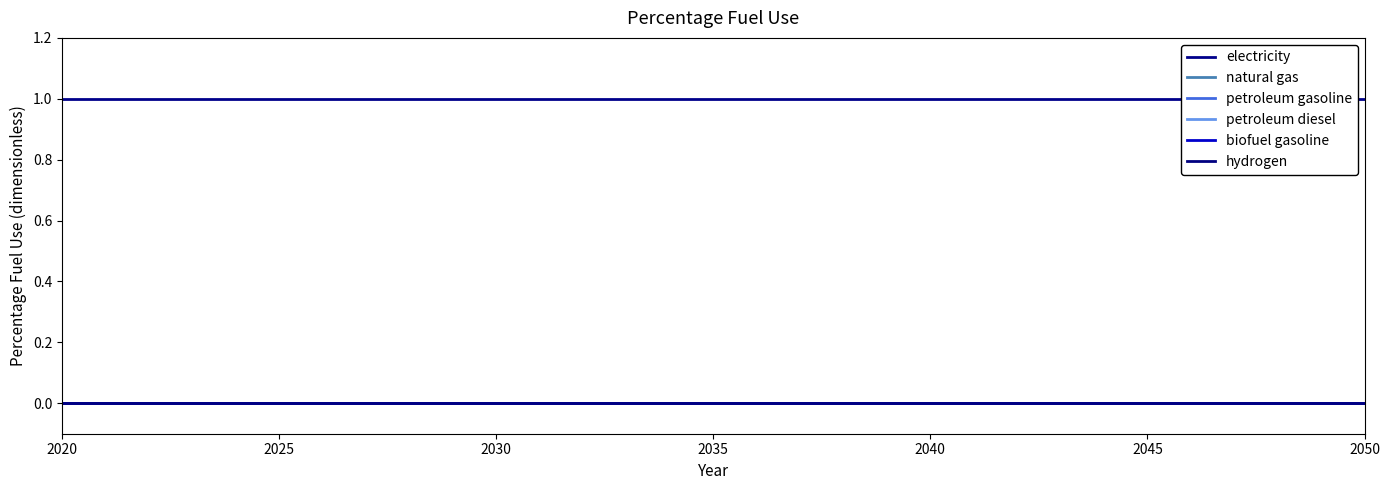

True or false: petroleum gasoline and biofuel gasoline intersect in this chart.

False